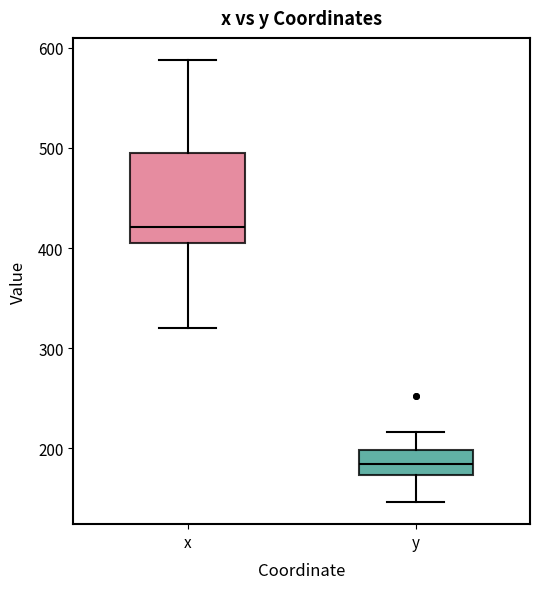

Reading left to right, transcribe this box plot: for each box, give where its median line is, the range the box spans, and where its two whiskers end, as read against the y-axis. The values are not printed on the chart, so give them approximately, as read against the axis.

x: median 420, box 400 to 500, whiskers 320 to 590
y: median 180, box 170 to 200, whiskers 150 to 220